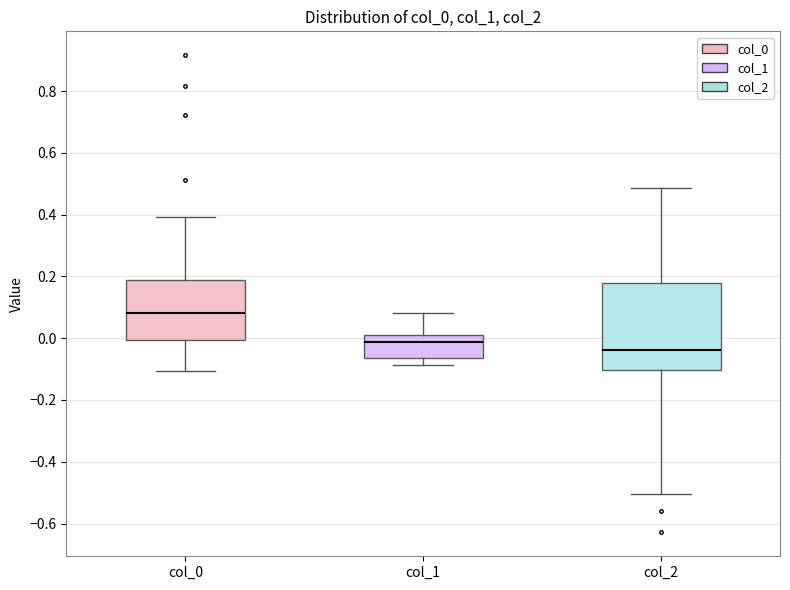

Reading left to right, transcribe this box plot: for each box, give where its median line is, the range the box spans, and where its two whiskers end, as read against the y-axis. The values are not printed on the chart, so give them approximately, as read against the axis.

col_0: median 0.08, box 0.00 to 0.18, whiskers -0.10 to 0.40
col_1: median -0.02, box -0.06 to 0.00, whiskers -0.08 to 0.08
col_2: median -0.04, box -0.10 to 0.18, whiskers -0.50 to 0.48